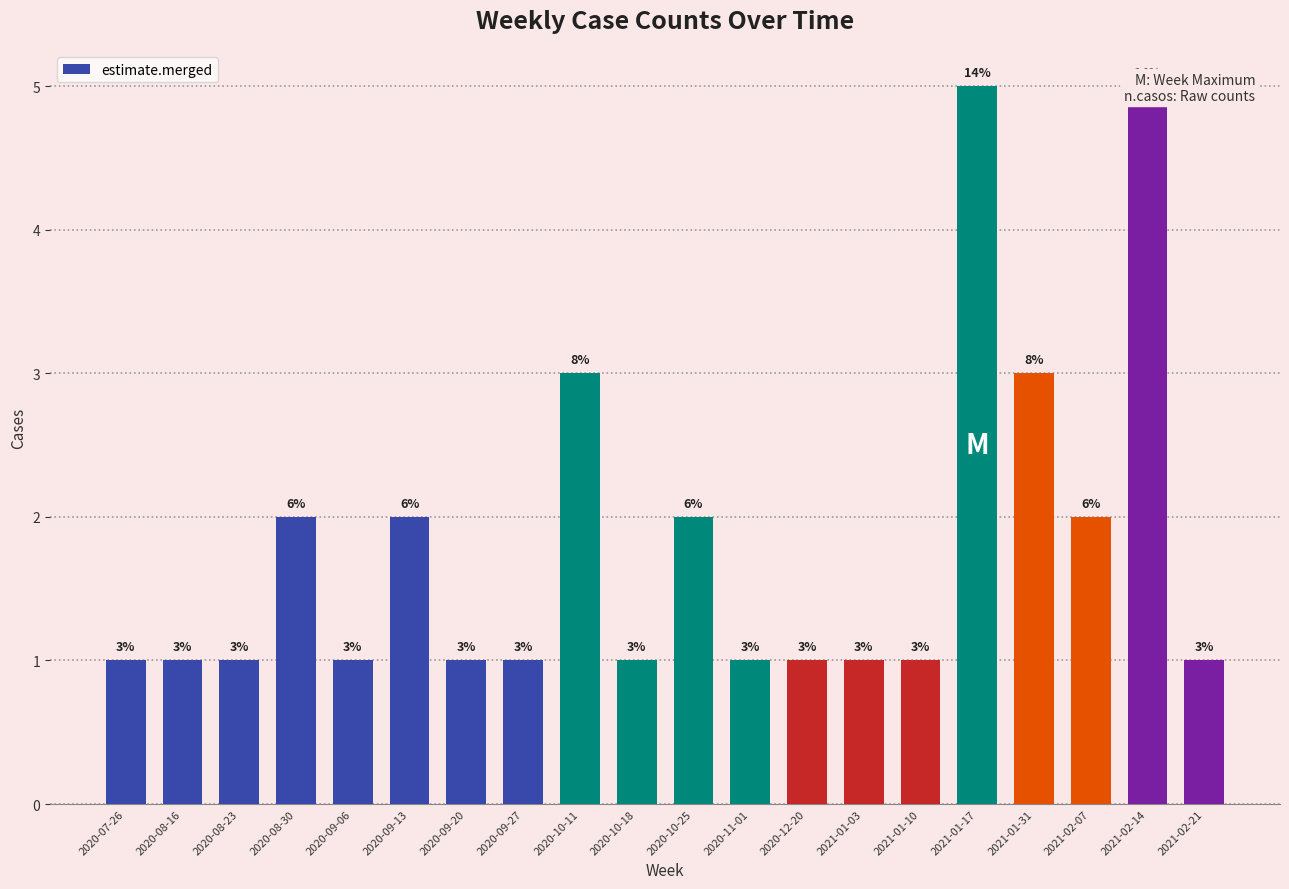

Rank the categories by value from lowest to highest.

2020-07-26, 2020-08-16, 2020-08-23, 2020-09-06, 2020-09-20, 2020-09-27, 2020-10-18, 2020-11-01, 2020-12-20, 2021-01-03, 2021-01-10, 2021-02-21, 2020-08-30, 2020-09-13, 2020-10-25, 2021-02-07, 2020-10-11, 2021-01-31, 2021-01-17, 2021-02-14